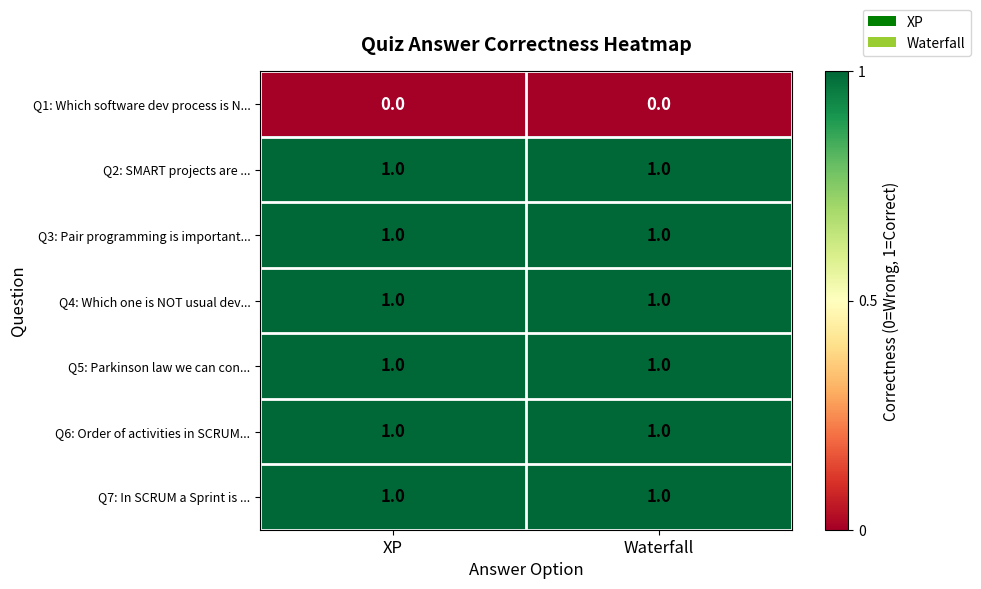

What is the total value across all series at Waterfall?

6